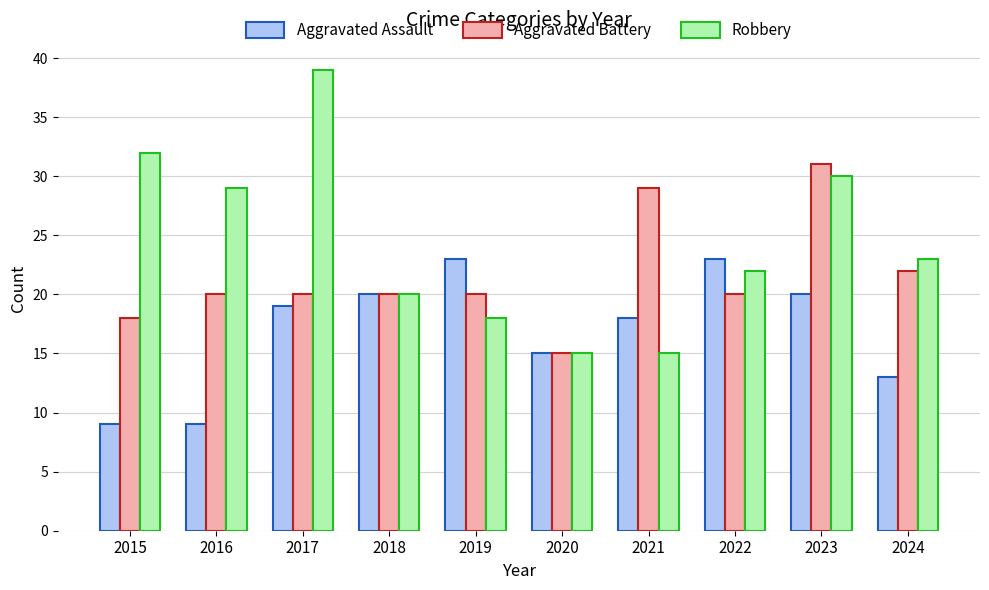

Rank the series at 2015 from lowest to highest value.

Aggravated Assault, Aggravated Battery, Robbery